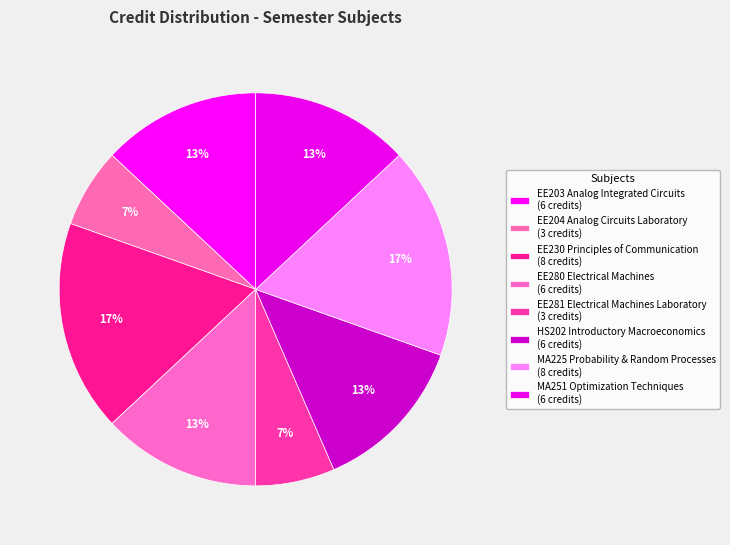

Does any single category account for the majority?

No